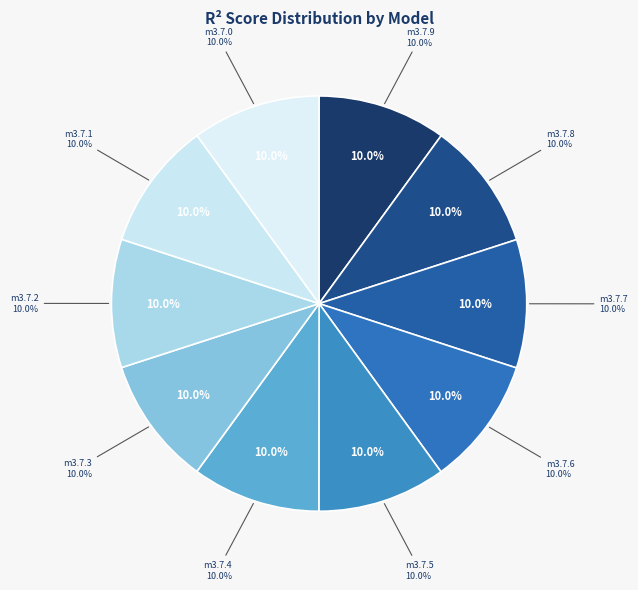

What is the total percentage of model_3_7_5 and model_3_7_2?

20.0%